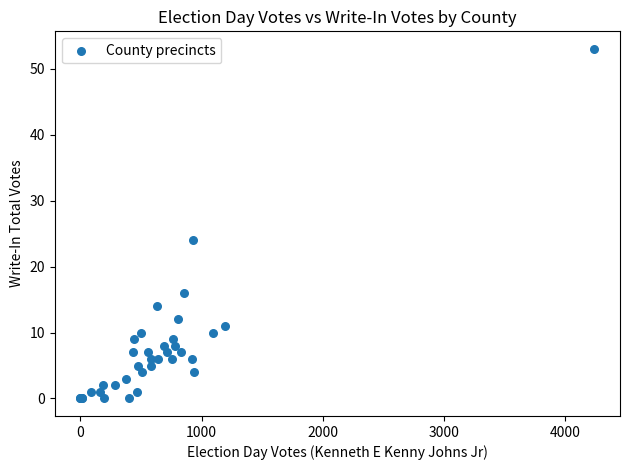

What Y value in the scatter plot is closest to 26?

24